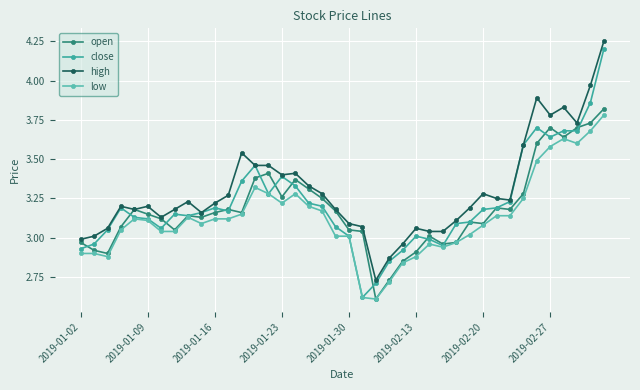

True or false: low and high intersect in this chart.

False